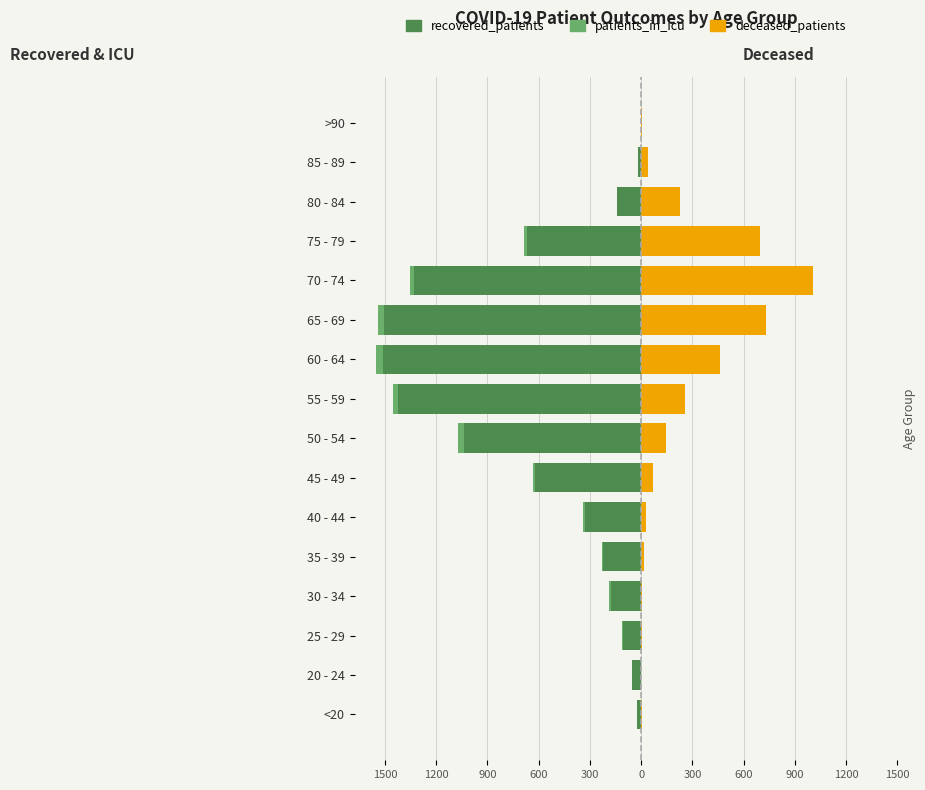

How many values in the deceased_patients series exceed 67?

7